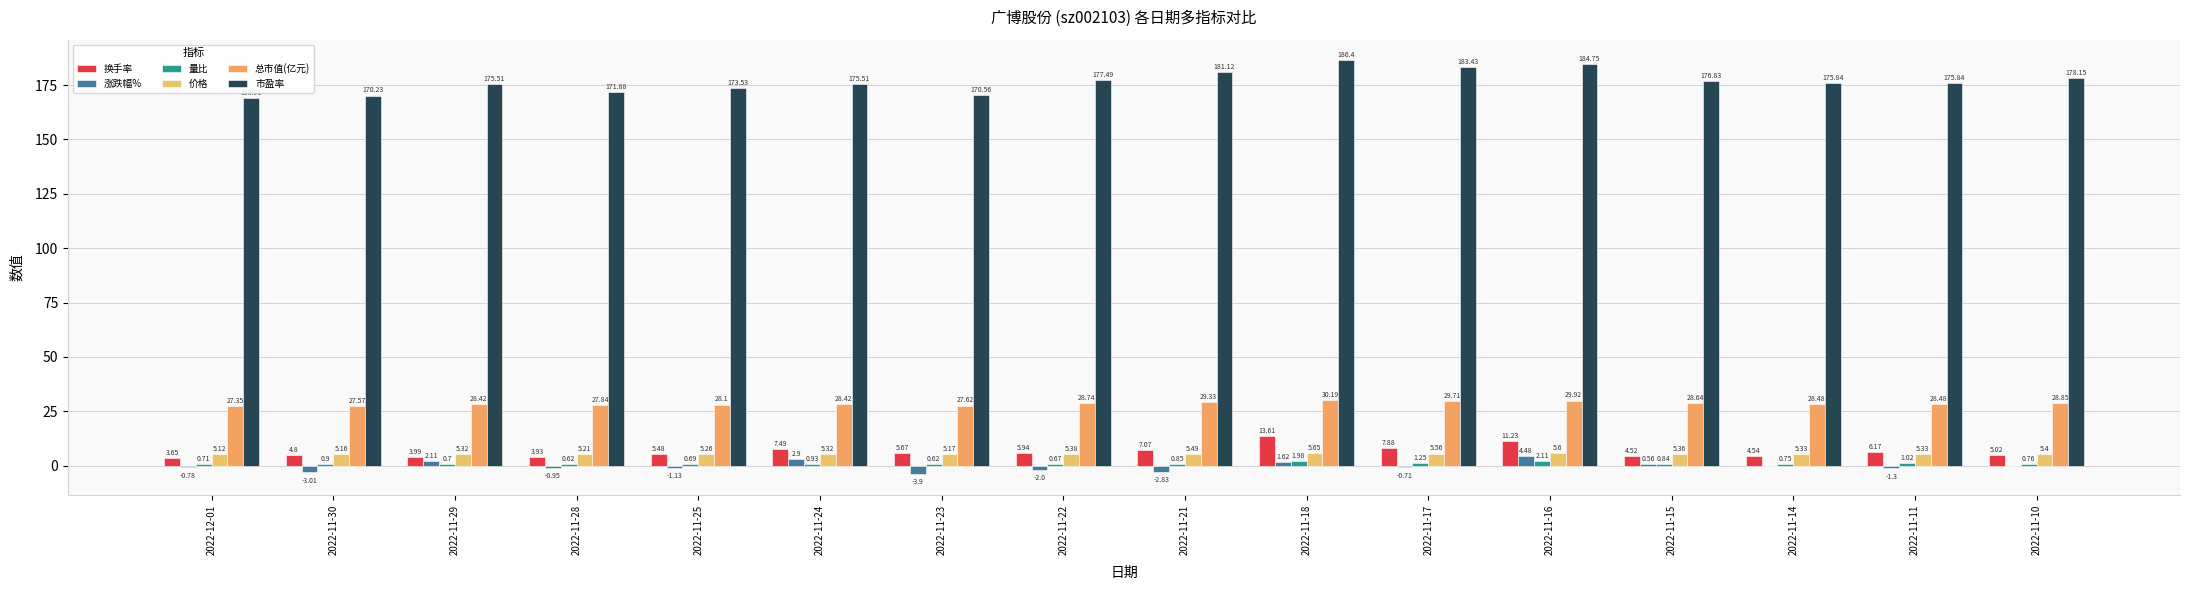

At 2022-11-30, list the series in order from largest to smallest.

市盈率, 总市值(亿元), 价格, 换手率, 量比, 涨跌幅%